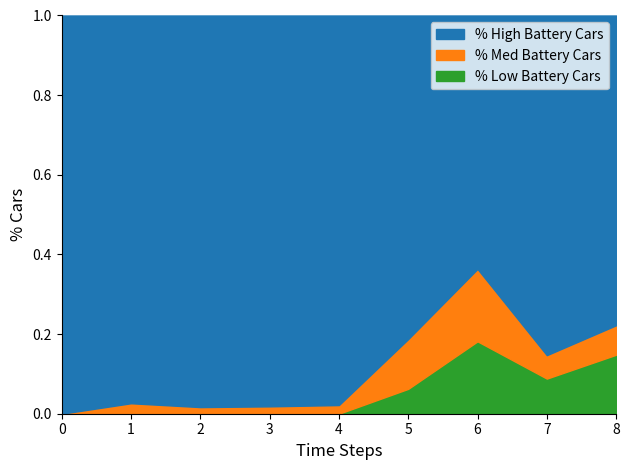

Is it true that % Low Battery Cars equals -0.1 at 1?

False